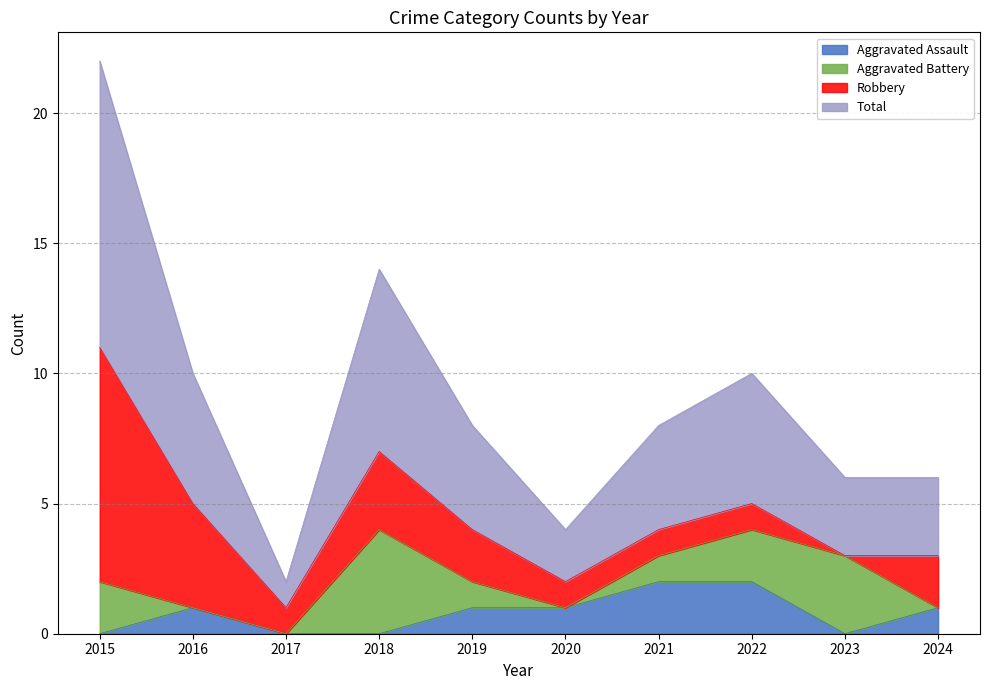

Which category has the lowest value across all series?

2015